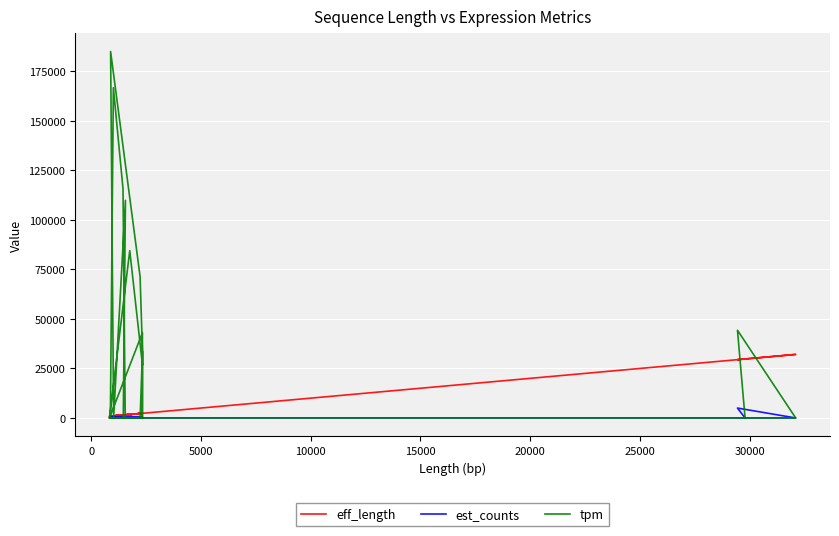

True or false: est_counts has a value of -2033.6 at 24.

False